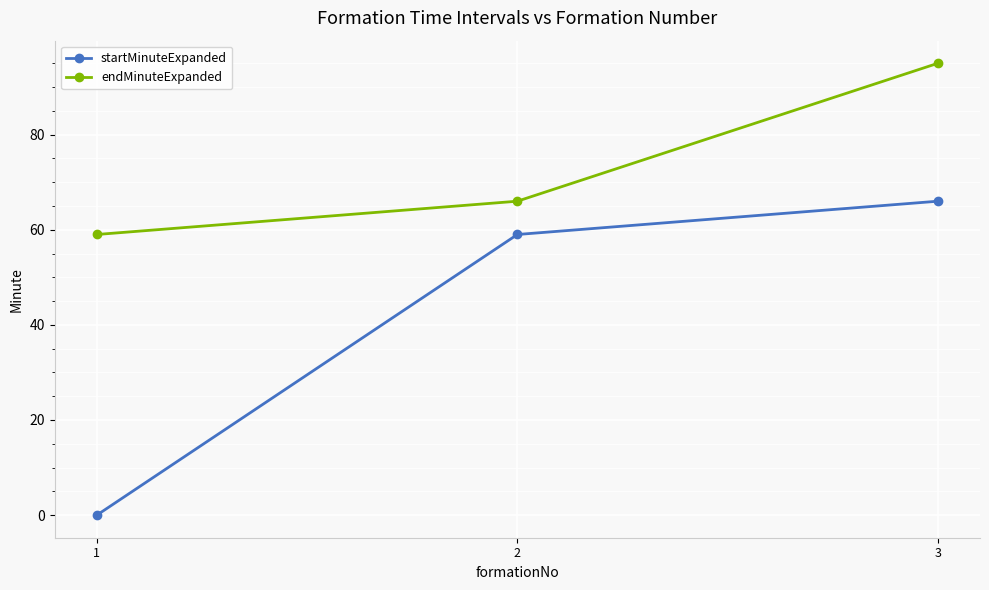

Is the value of startMinuteExpanded at 3 greater than the value of endMinuteExpanded at 3?

No